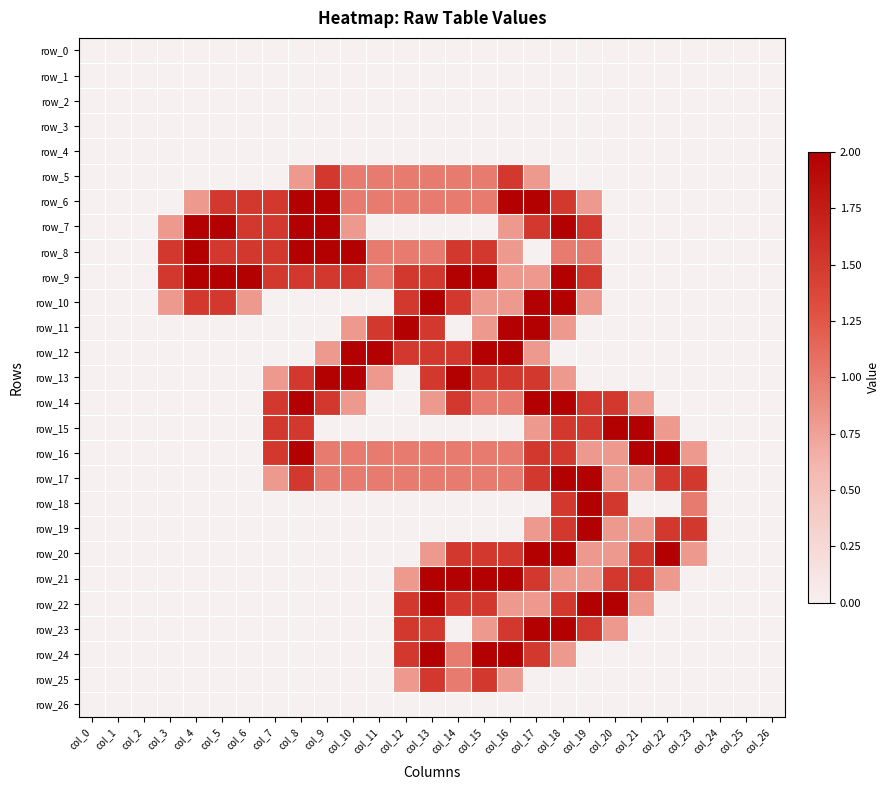

At which category is the sum across all series the highest?

col_18